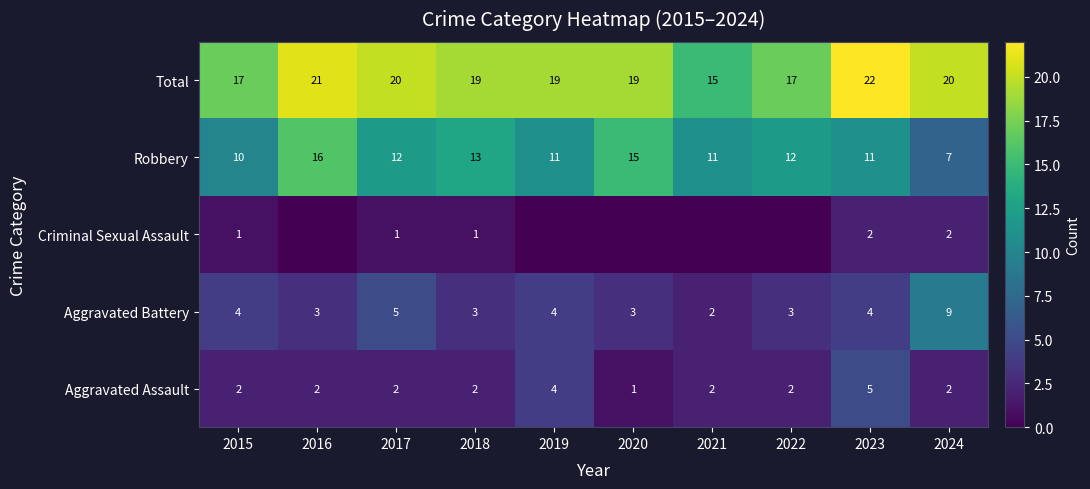

Is the value of Aggravated Assault at 2016 greater than the value of Total at 2018?

No